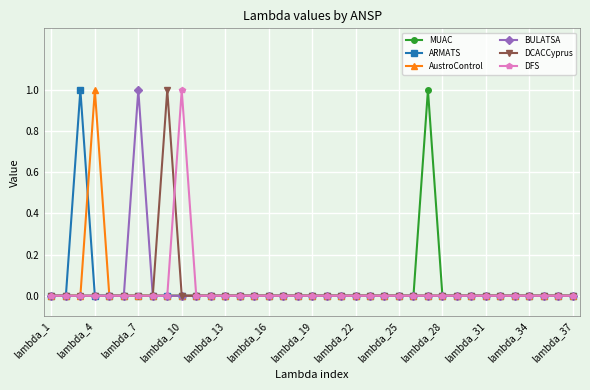

The ARMATS series shows -1 at lambda_10. True or false?

False